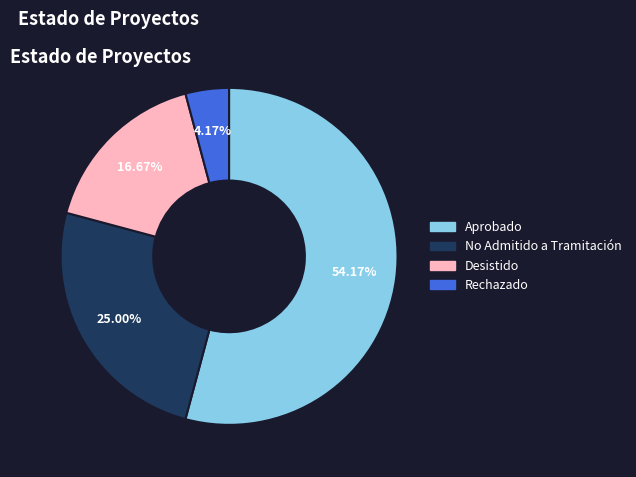

What is the majority slice?

Aprobado